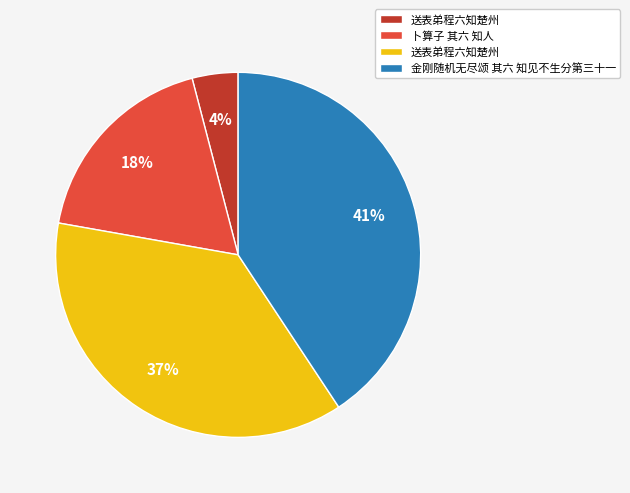

Is there any slice that represents more than half of the pie?

No